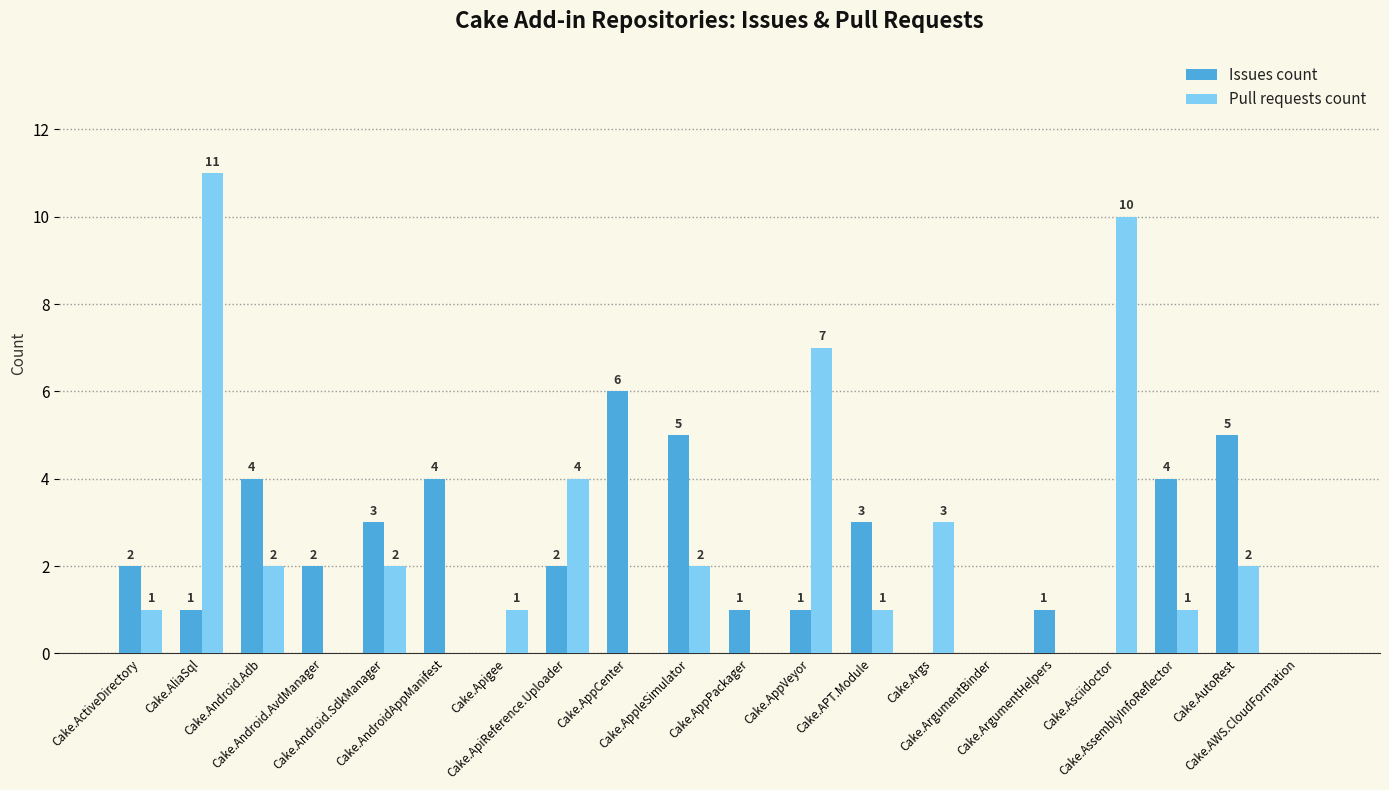

What is the greatest value displayed?

11